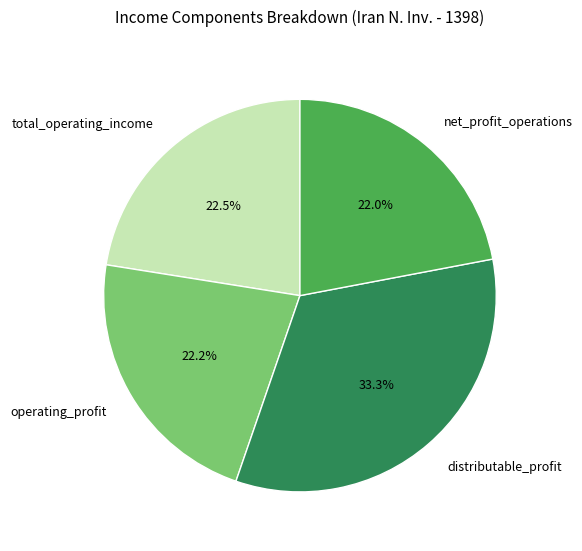

Does any single category account for the majority?

No